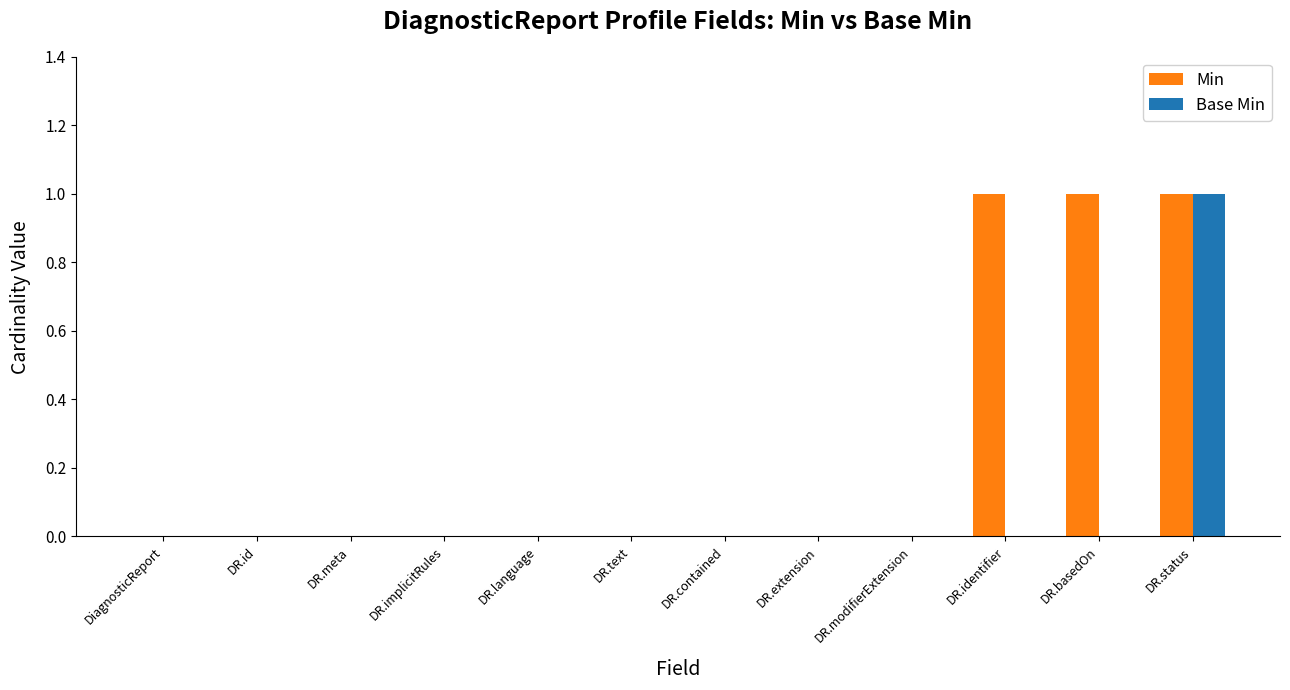

Count the number of categories in the chart.

12